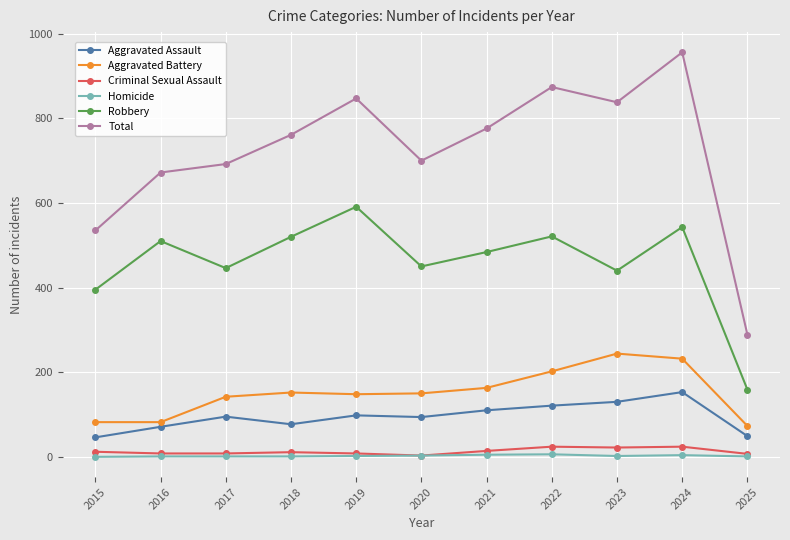

What is the value of the Criminal Sexual Assault point at the 1st from the left?

12